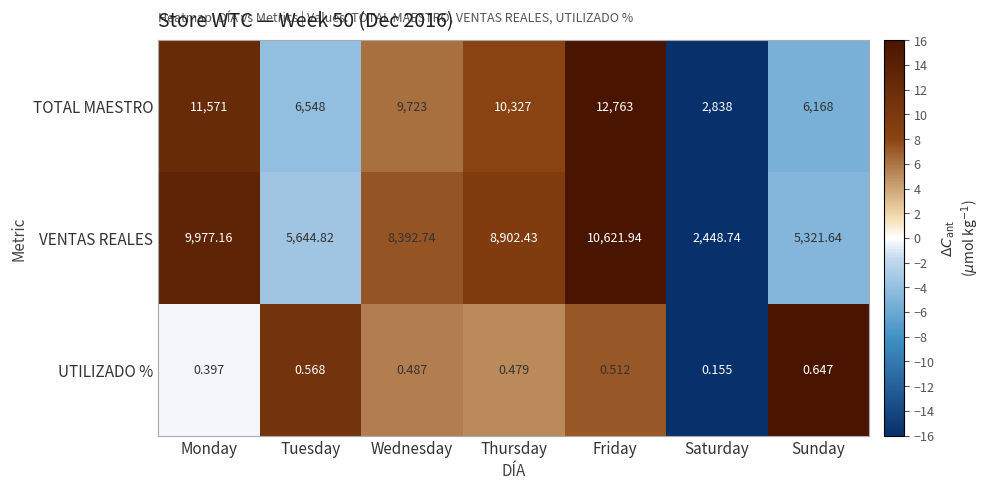

At which label does VENTAS REALES first exceed 8392?

Monday